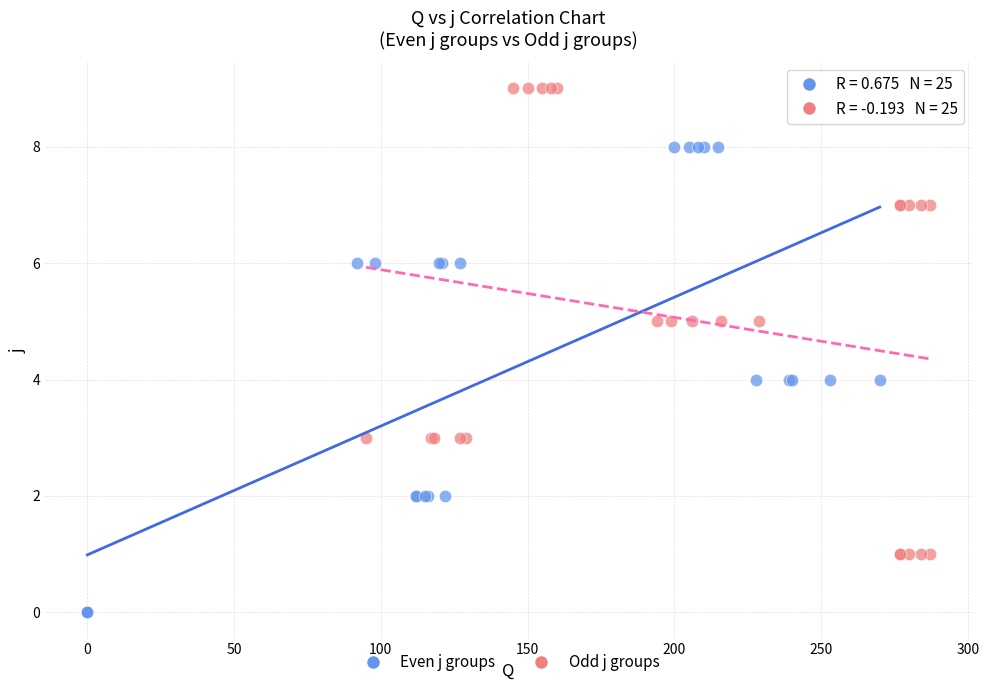

What are all the series names shown in the legend?

Even j groups, Odd j groups